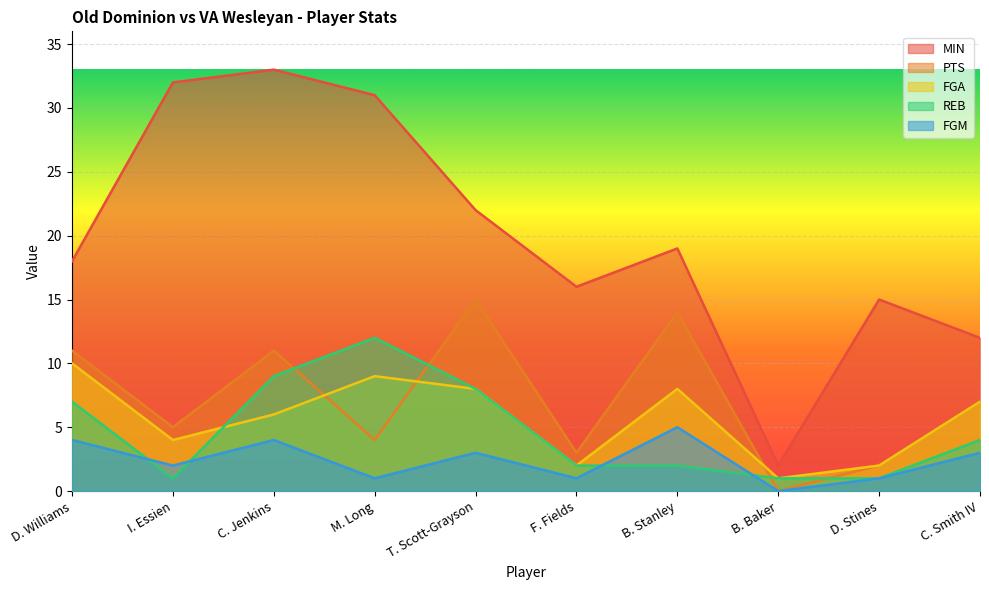

Reading left to right, transcribe all the data shown in this chart.

MIN: 18	32	33	31	22	16	19	2	15	12
PTS: 11	5	11	4	15	3	14	0	2	7
FGA: 10	4	6	9	8	2	8	1	2	7
REB: 7	1	9	12	8	2	2	1	1	4
FGM: 4	2	4	1	3	1	5	0	1	3